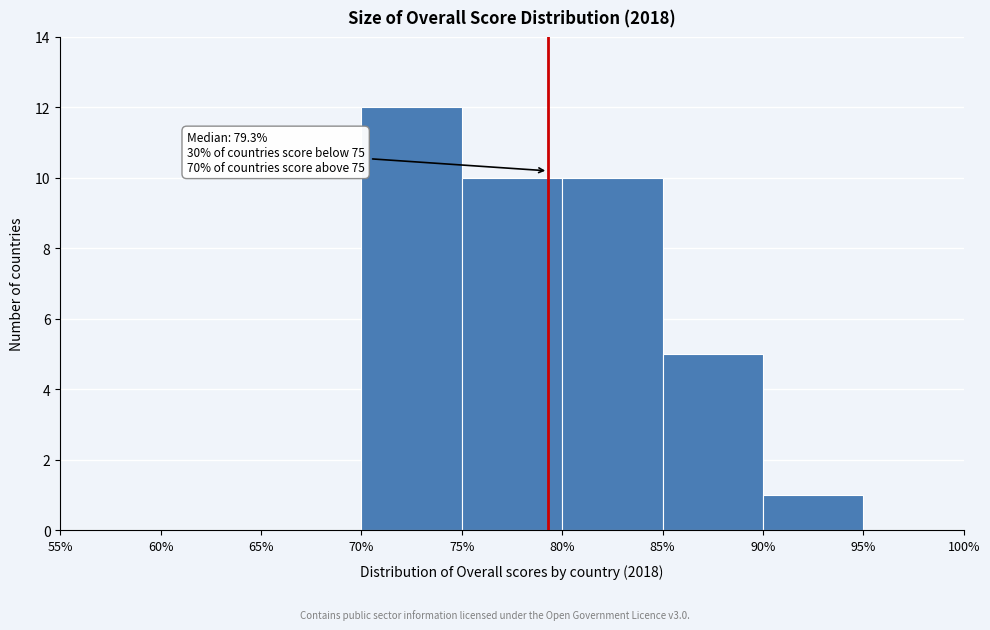

Which range on the x-axis has the tallest bar?

70% to 75%